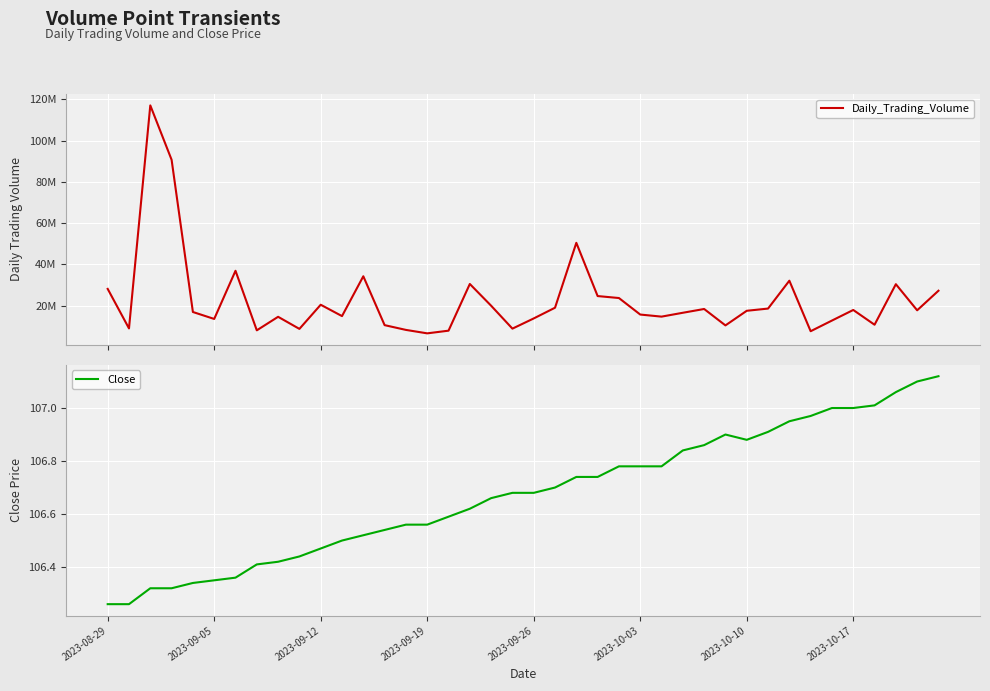

What value does the Close series have at 38?

107.1